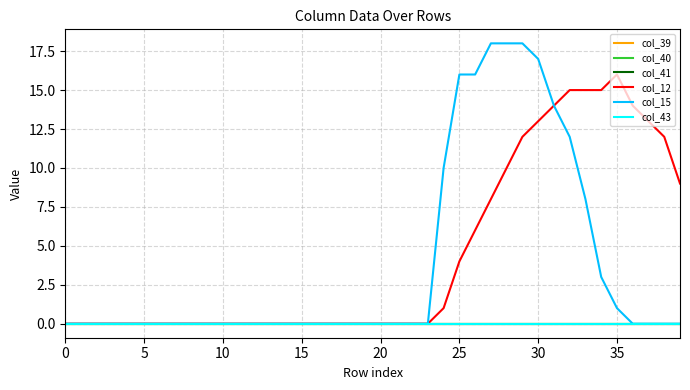

Reading left to right, what are all the values shown in this chart?

col_39: 0	0	0	0	0	0	0	0	0	0	0	0	0	0	0	0	0	0	0	0	0	0	0	0	0	0	0	0	0	0	0	0	0	0	0	0	0	0	0	0
col_40: 0	0	0	0	0	0	0	0	0	0	0	0	0	0	0	0	0	0	0	0	0	0	0	0	0	0	0	0	0	0	0	0	0	0	0	0	0	0	0	0
col_41: 0	0	0	0	0	0	0	0	0	0	0	0	0	0	0	0	0	0	0	0	0	0	0	0	0	0	0	0	0	0	0	0	0	0	0	0	0	0	0	0
col_12: 0	0	0	0	0	0	0	0	0	0	0	0	0	0	0	0	0	0	0	0	0	0	0	0	1	4	6	8	10	12	13	14	15	15	15	16	14	13	12	9
col_15: 0	0	0	0	0	0	0	0	0	0	0	0	0	0	0	0	0	0	0	0	0	0	0	0	10	16	16	18	18	18	17	14	12	8	3	1	0	0	0	0
col_43: 0	0	0	0	0	0	0	0	0	0	0	0	0	0	0	0	0	0	0	0	0	0	0	0	0	0	0	0	0	0	0	0	0	0	0	0	0	0	0	0